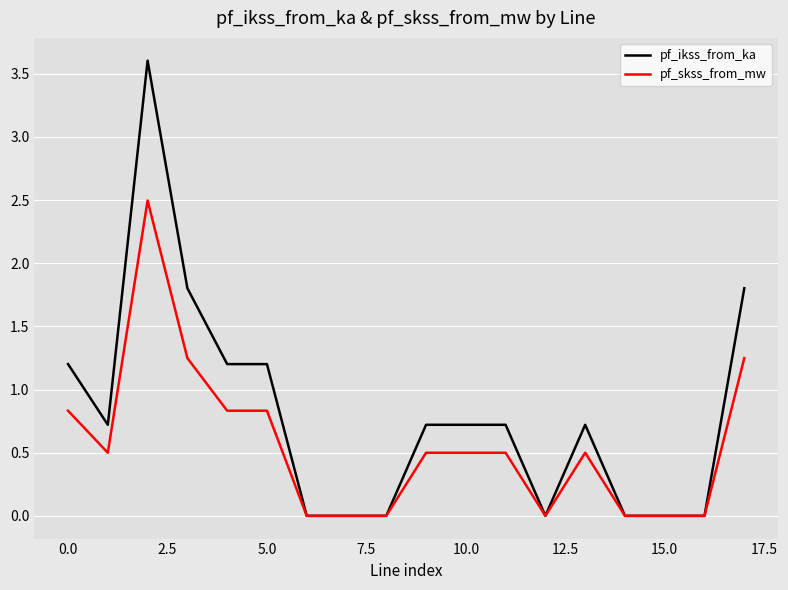

How many lines are shown in the chart?

2